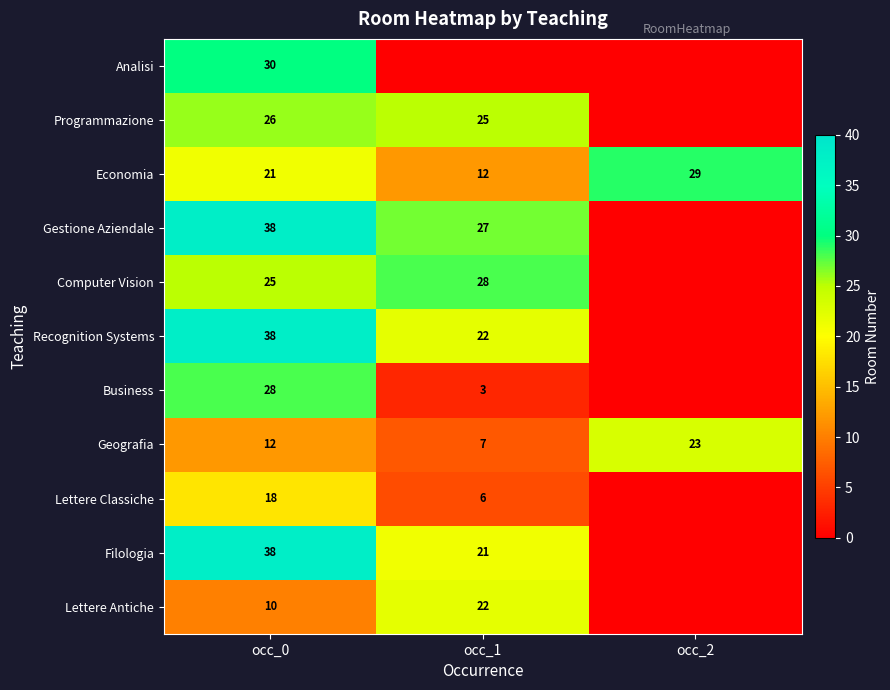

The Geografia series shows 12 at occ_0. True or false?

True